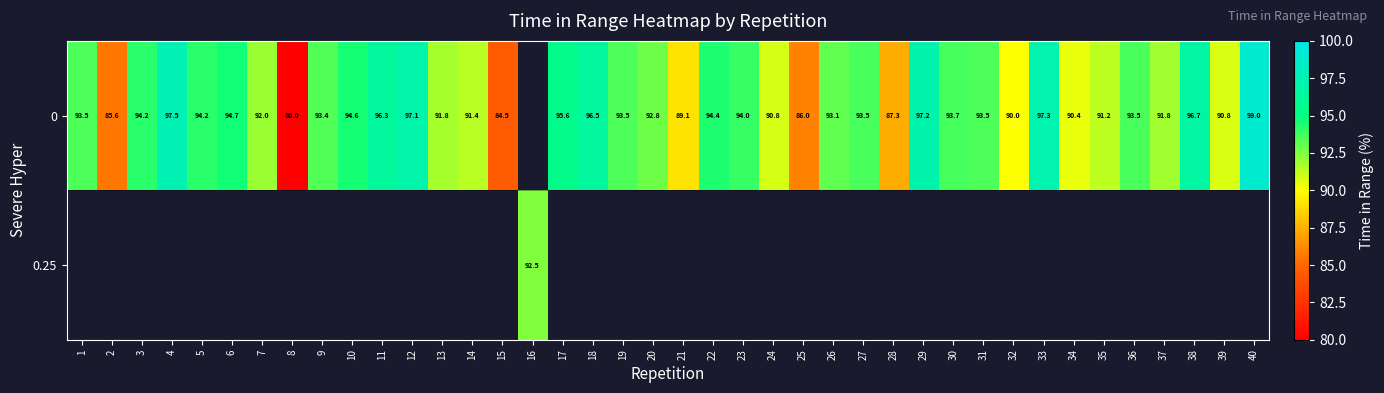

List the series in order of their peak value, highest first.

row_0, row_1